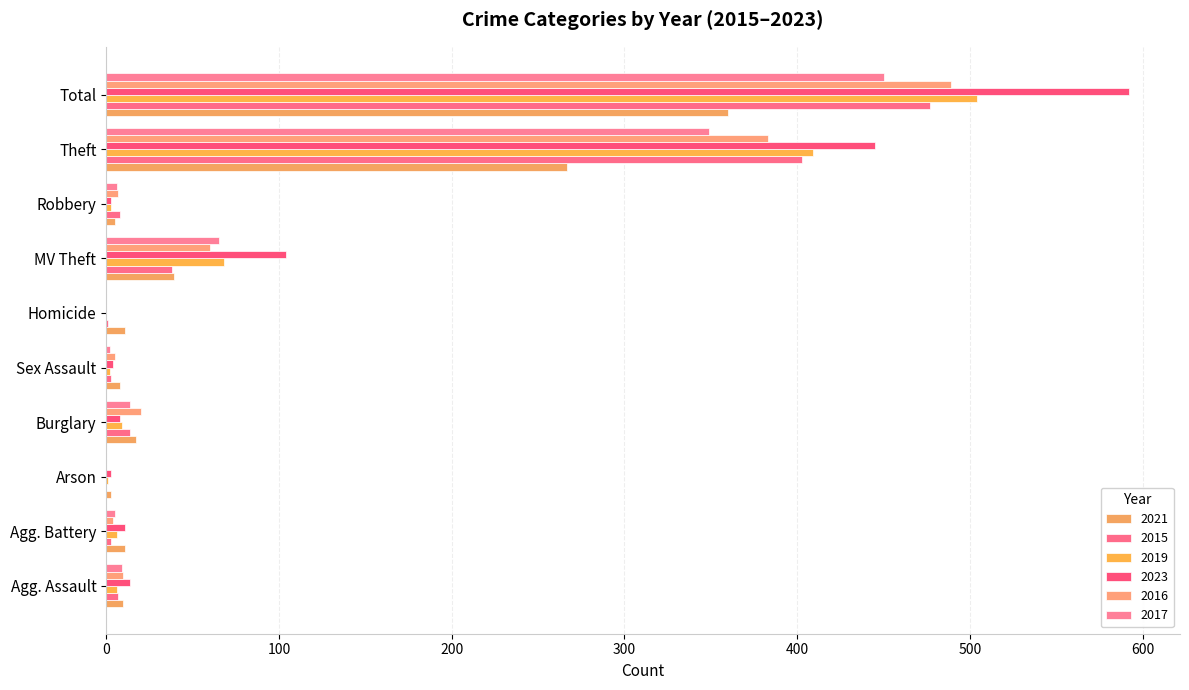

At which label is 2019 closest to 252?

Theft